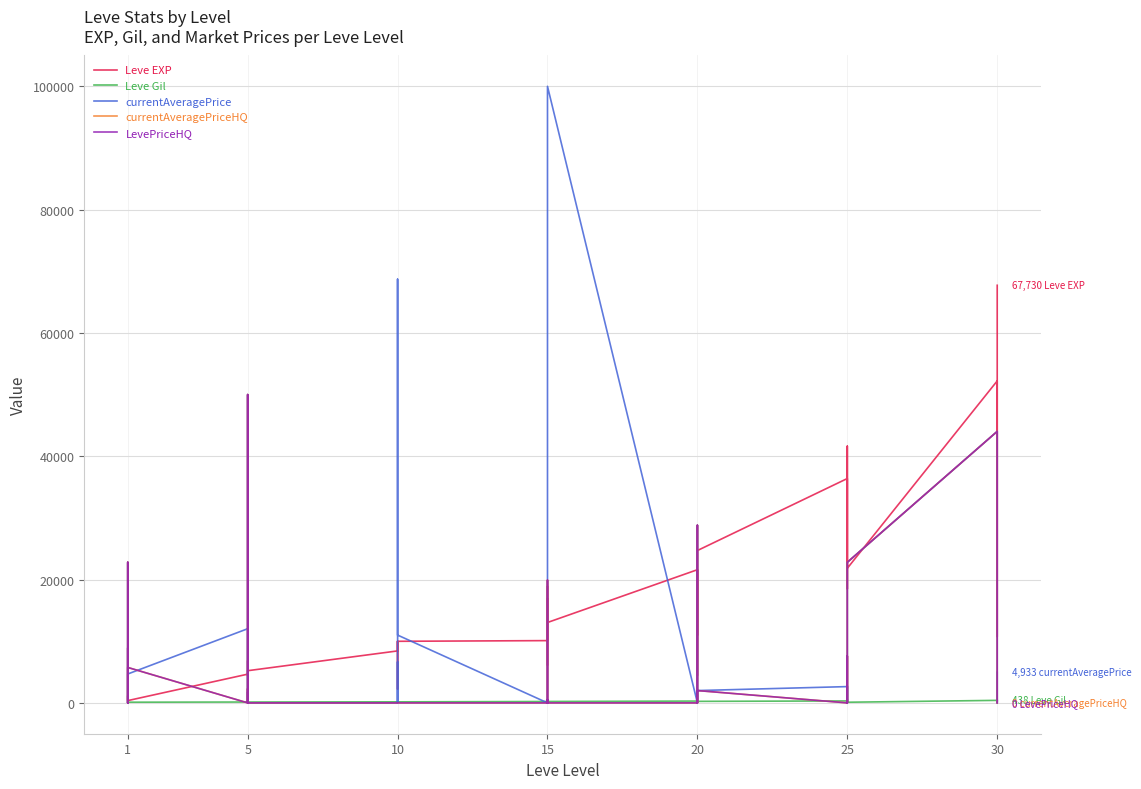

Which series has the largest range (max minus min)?

currentAveragePrice